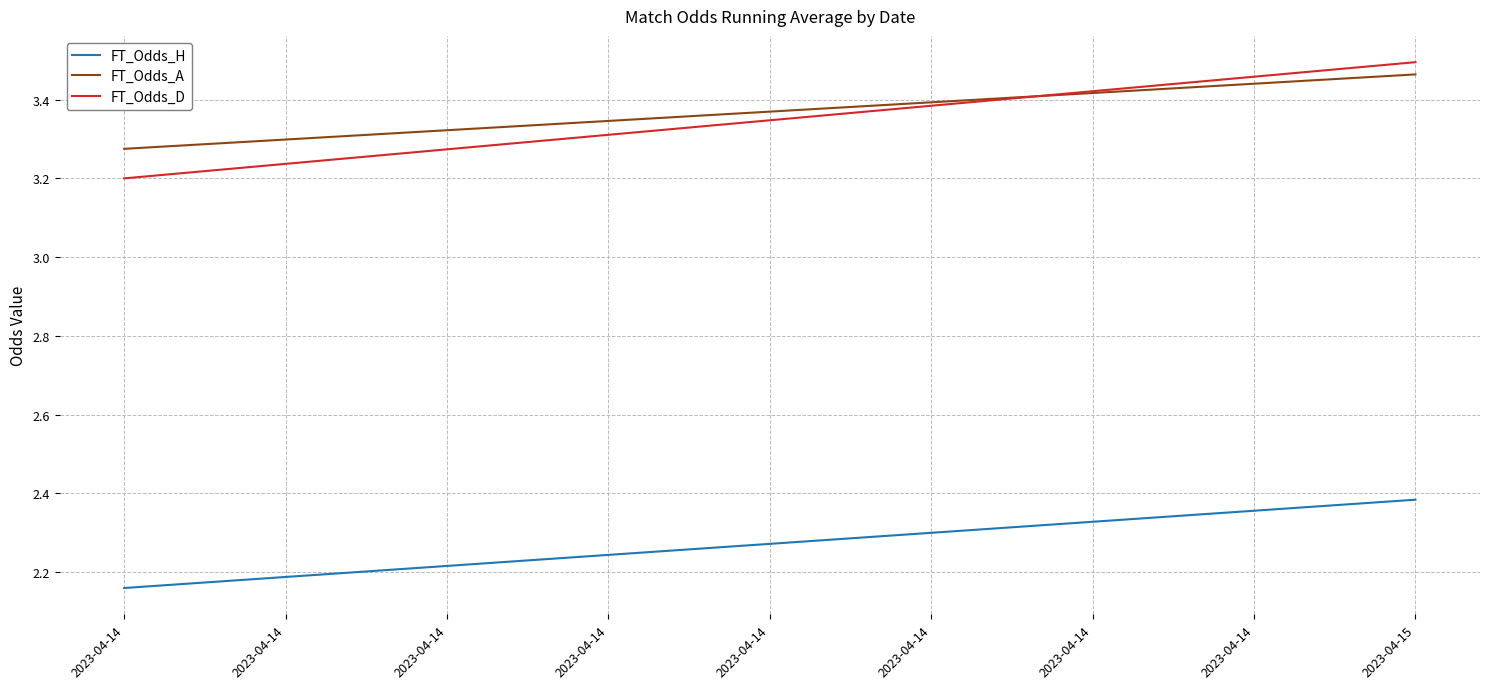

At which category does the chart reach its minimum across all series?

2023-04-14